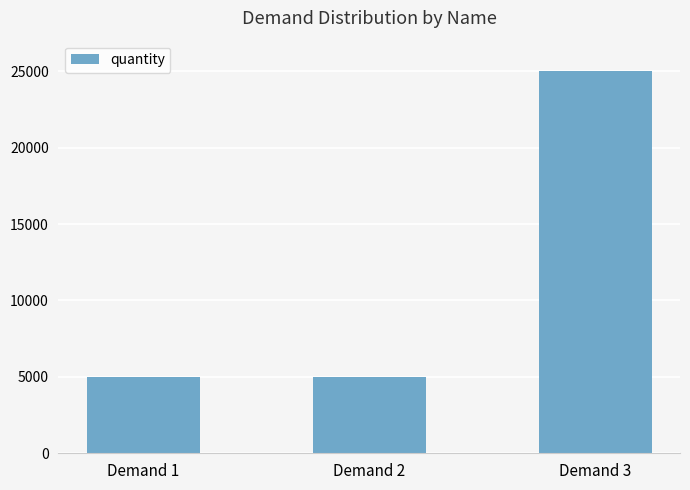

Reading left to right, what are all the values shown in this chart?

5000	5000	25000